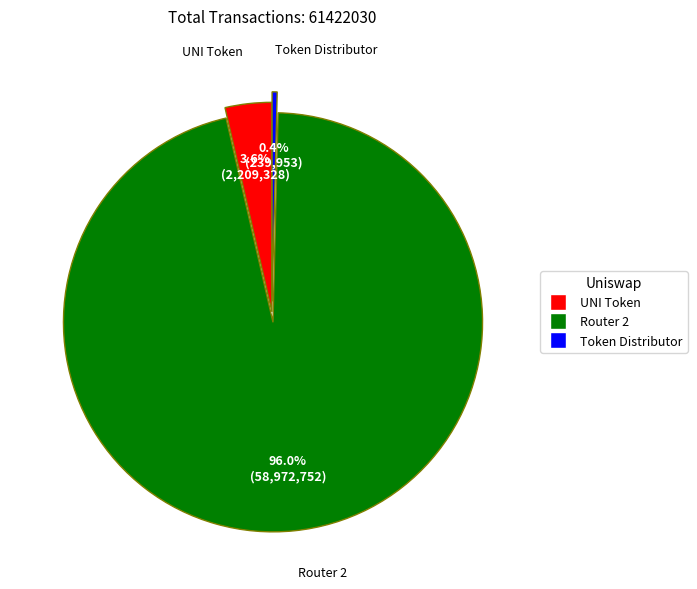

Is there any slice that represents more than half of the pie?

Yes